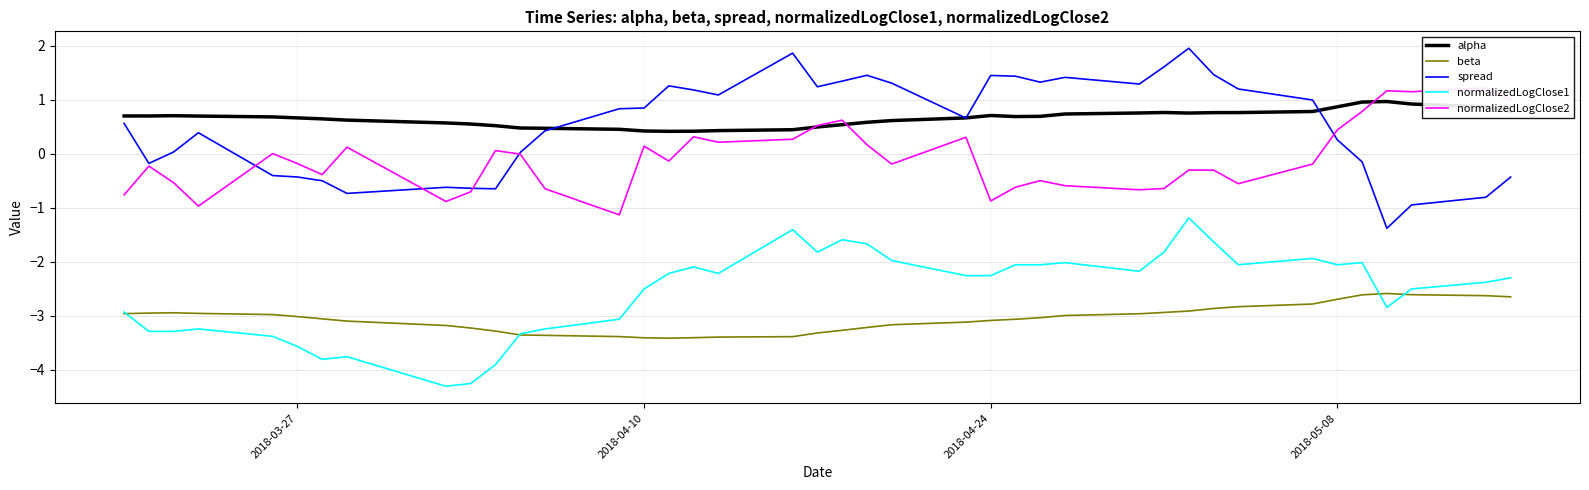

True or false: spread and alpha intersect in this chart.

True